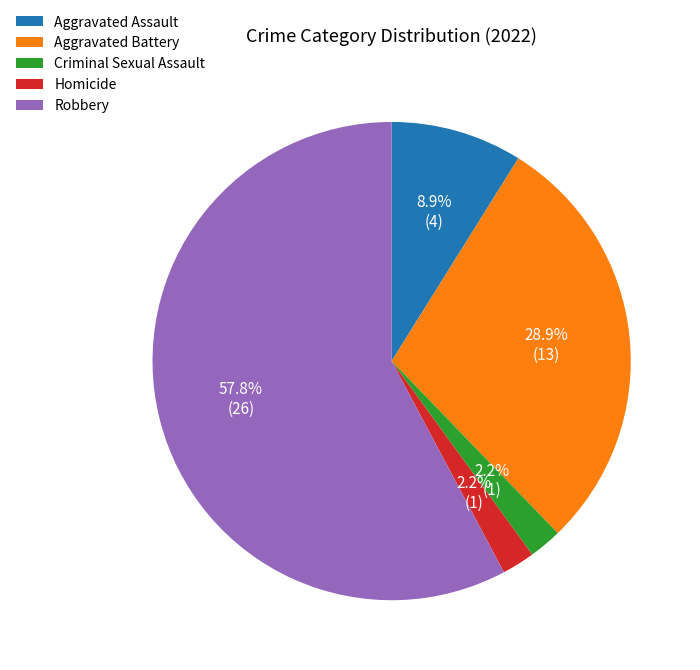

Between Criminal Sexual Assault and Aggravated Battery, which is larger?

Aggravated Battery